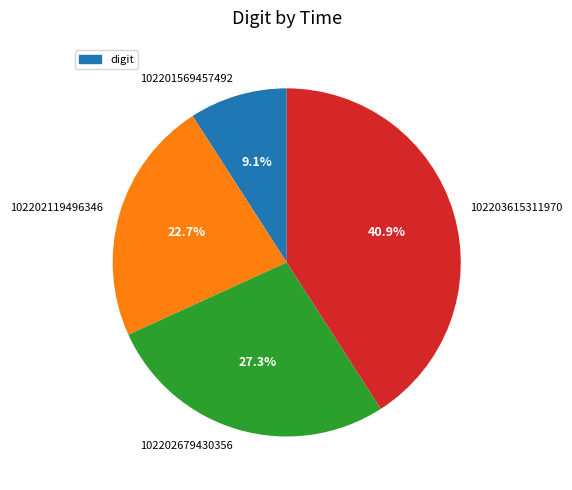

To the nearest percent, what is the average slice percentage?

25%